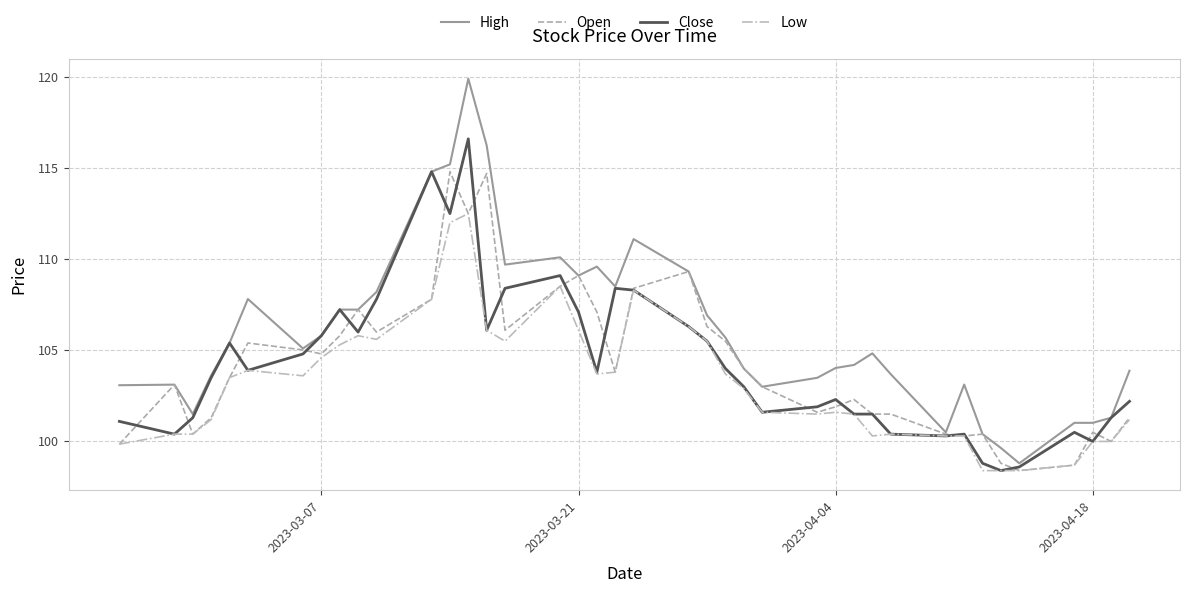

What is the lowest value of the Open series?

98.4